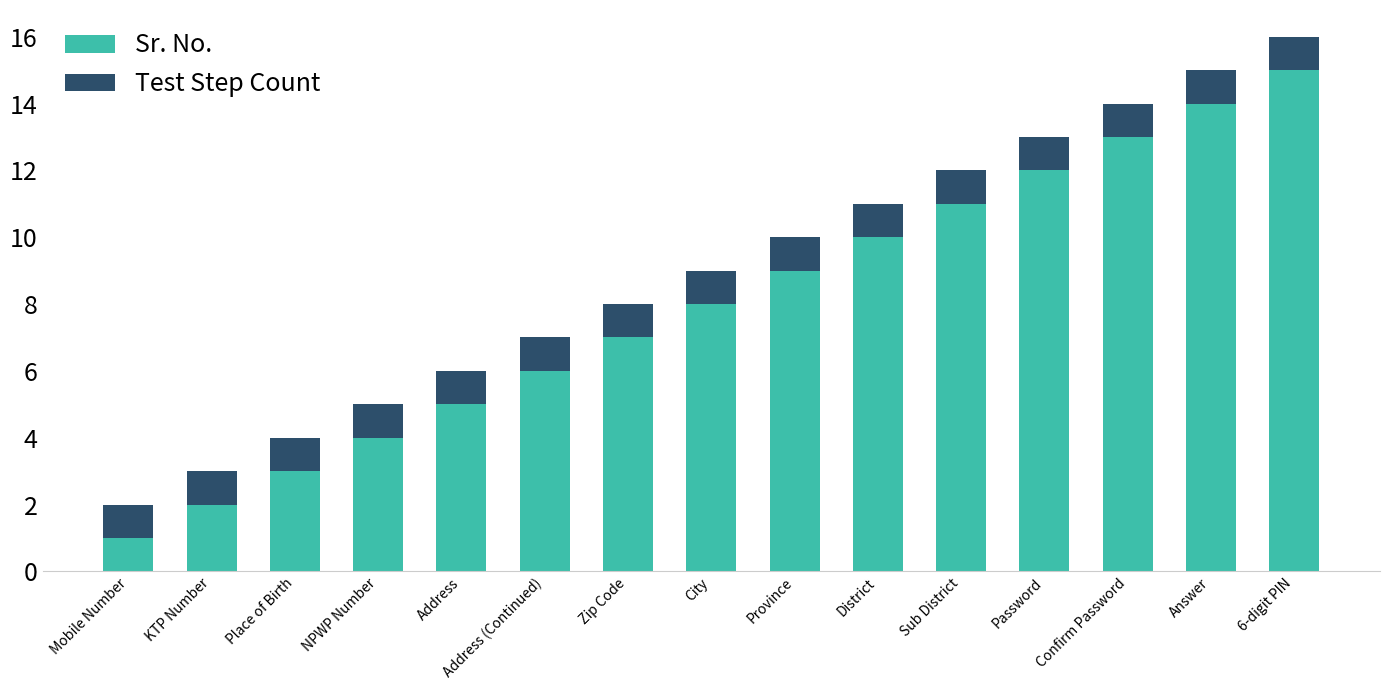

Is it true that Sr. No. equals 5 at Place of Birth?

False